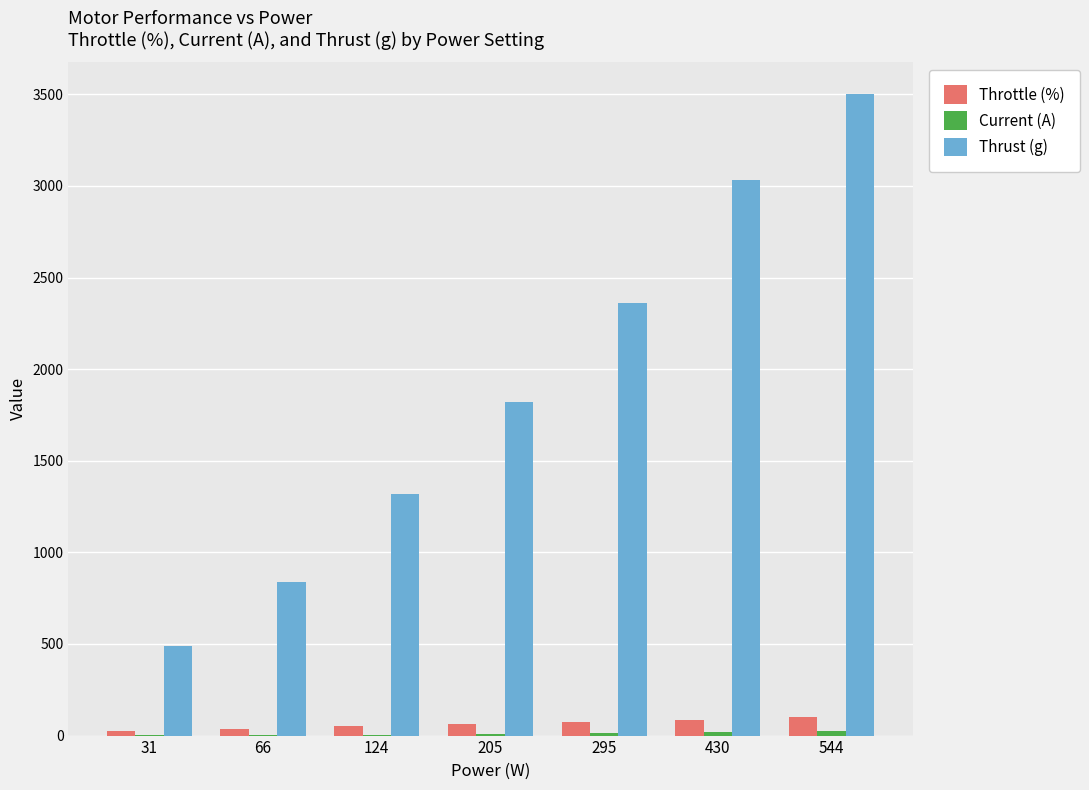

Are the bars horizontal?

No